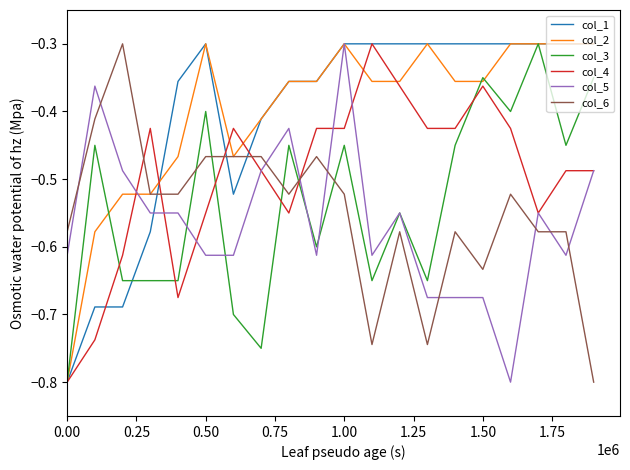

After their last crossing, which series has the higher values: col_1 or col_6?

col_1